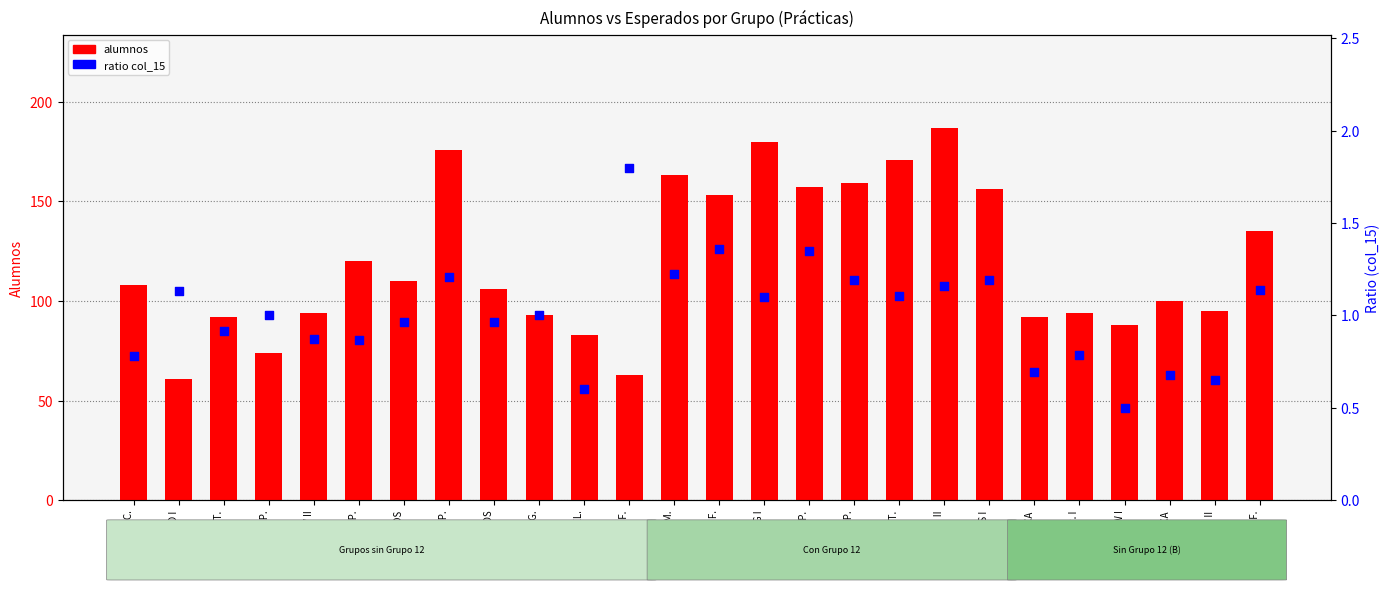

Which series contains the lowest Y value?

ratio col_15